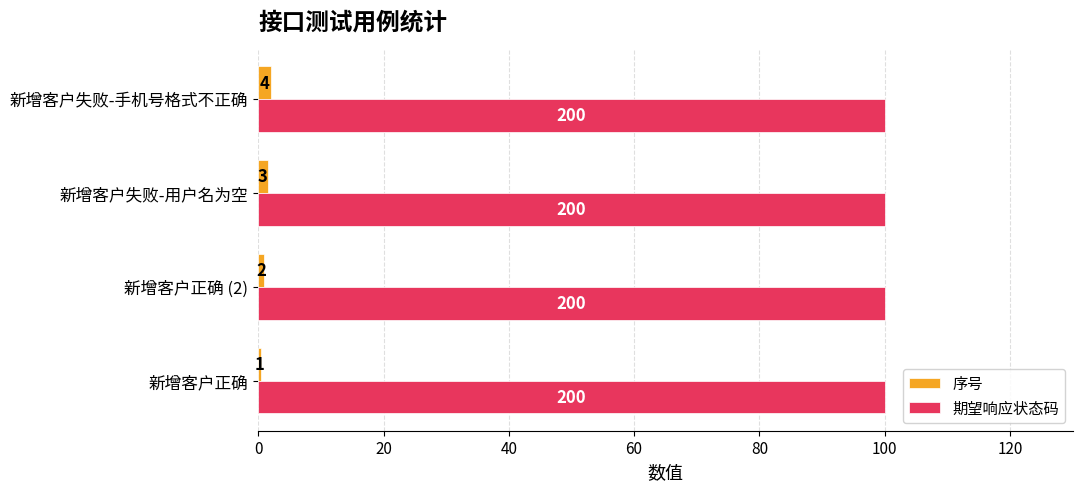

What are all the series names shown in the legend?

序号, 期望响应状态码